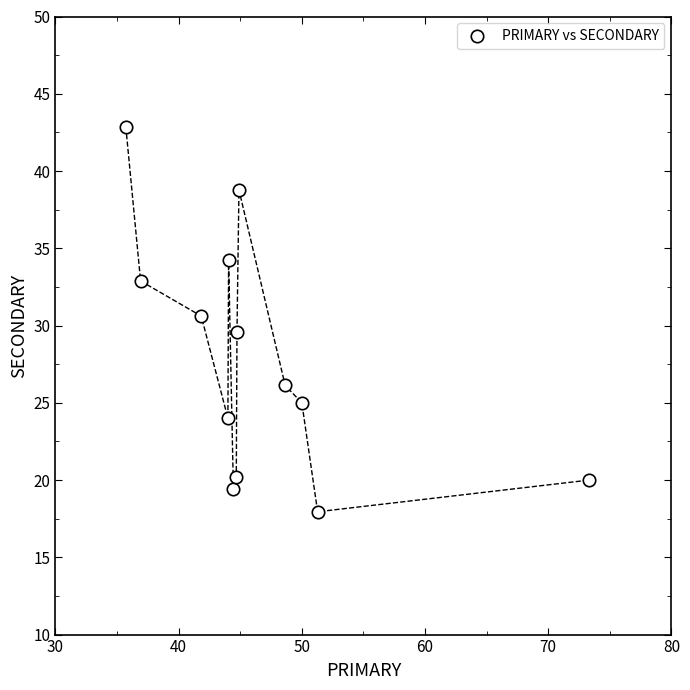

What is the range of X values (max minus min)?

37.6